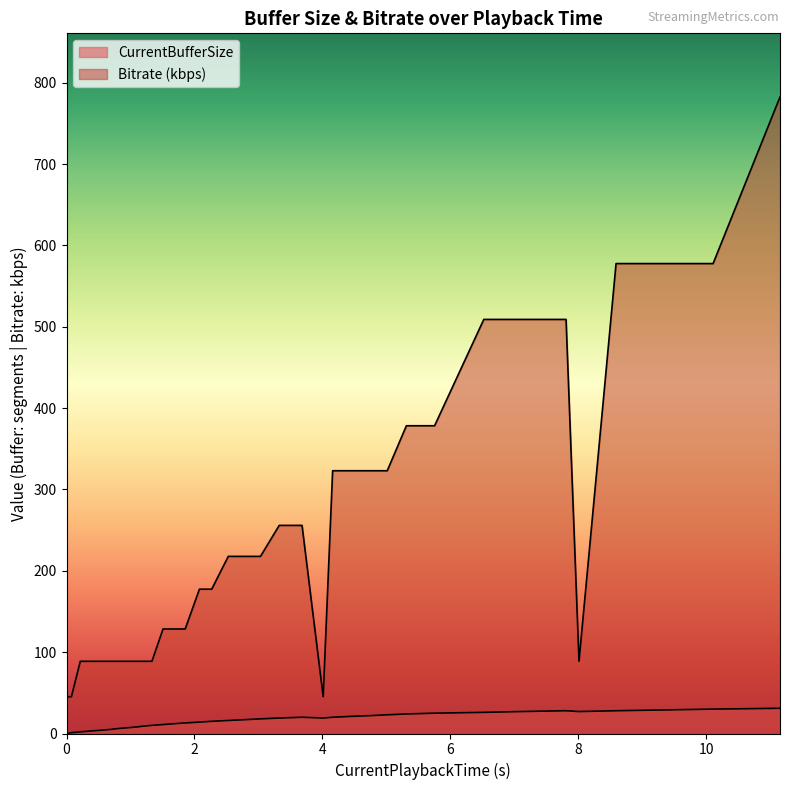

What is the average value of the Bitrate_scaled series?

226.7